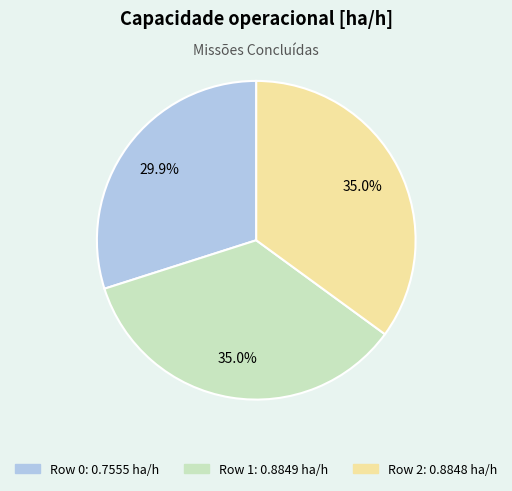

Which has a higher value, Row 2 or Row 0?

Row 2